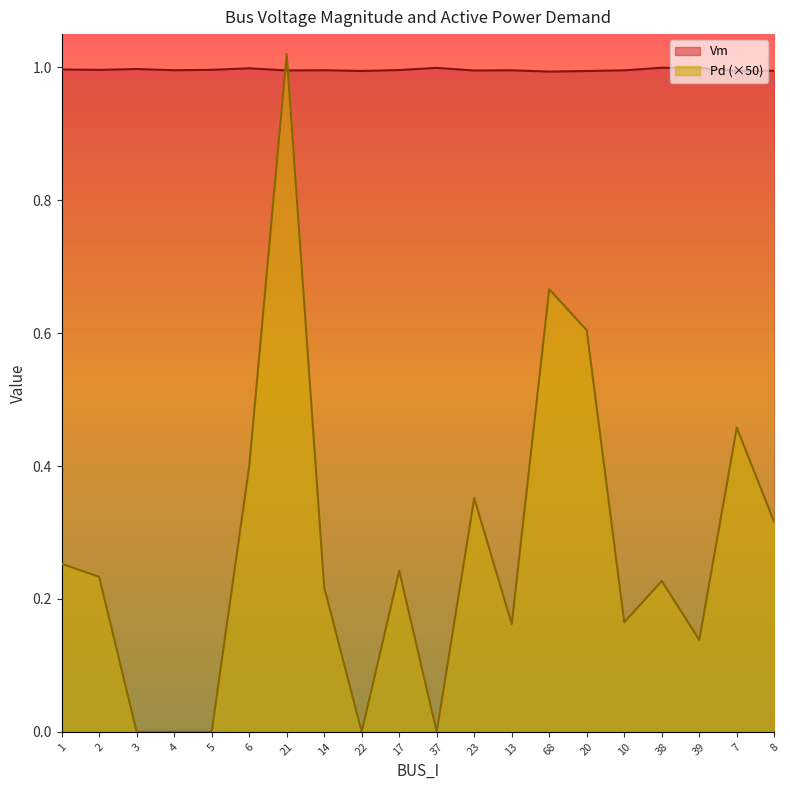

Count the number of data series in this chart.

2